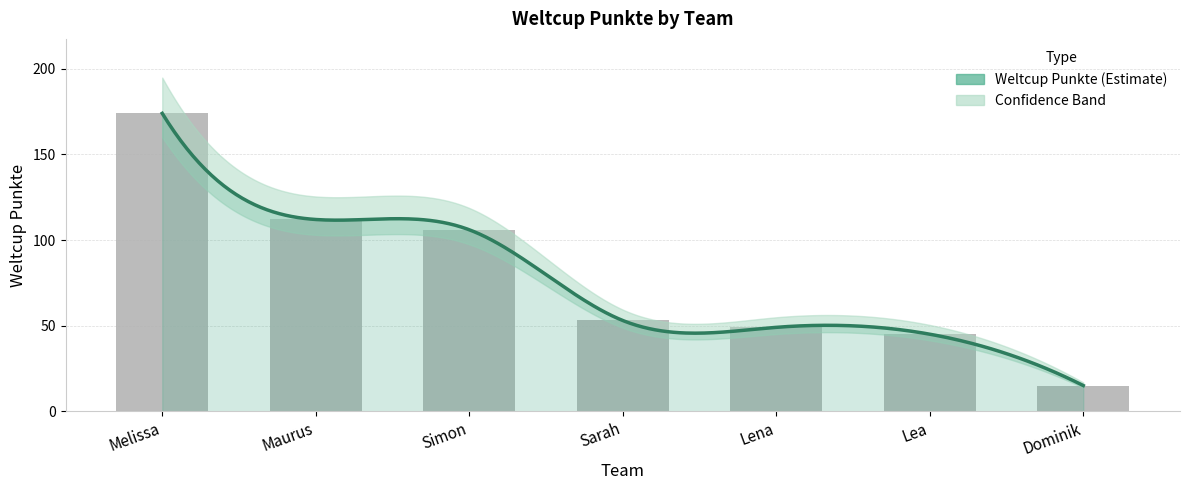

Are the bars grouped side by side (vs. stacked)?

No